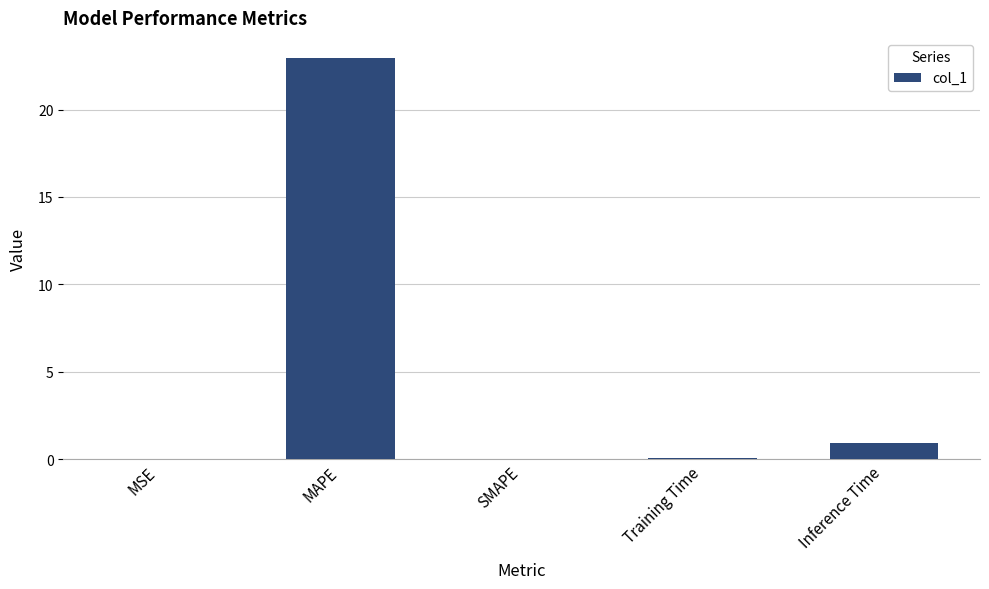

Read the value at MAPE.

23.0